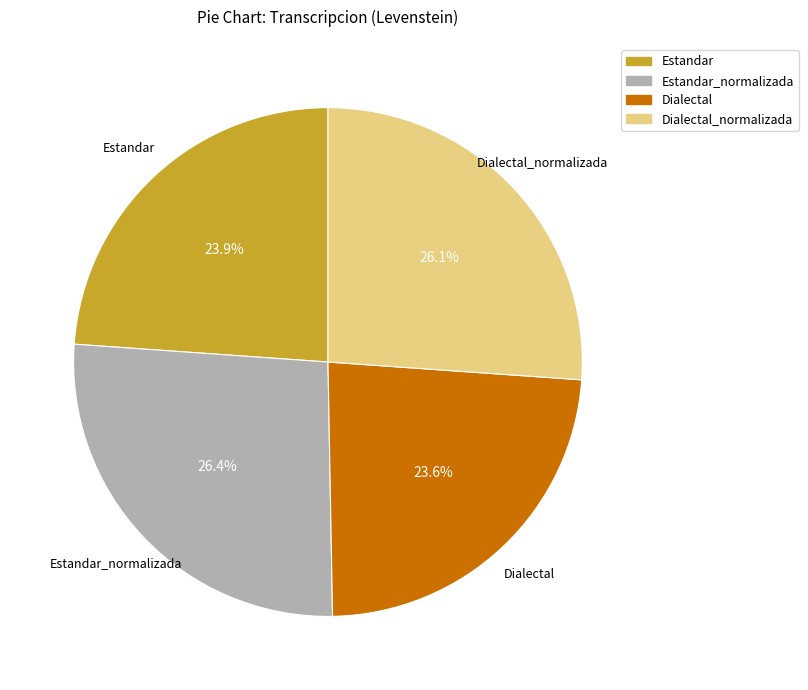

To the nearest percent, what percentage of the pie is Dialectal_normalizada?

26%